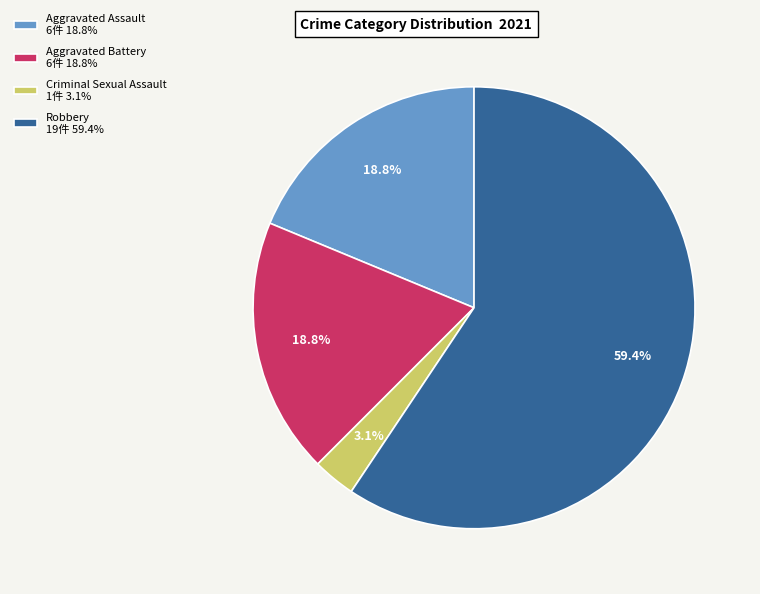

Which slice is the smallest?

Criminal Sexual Assault